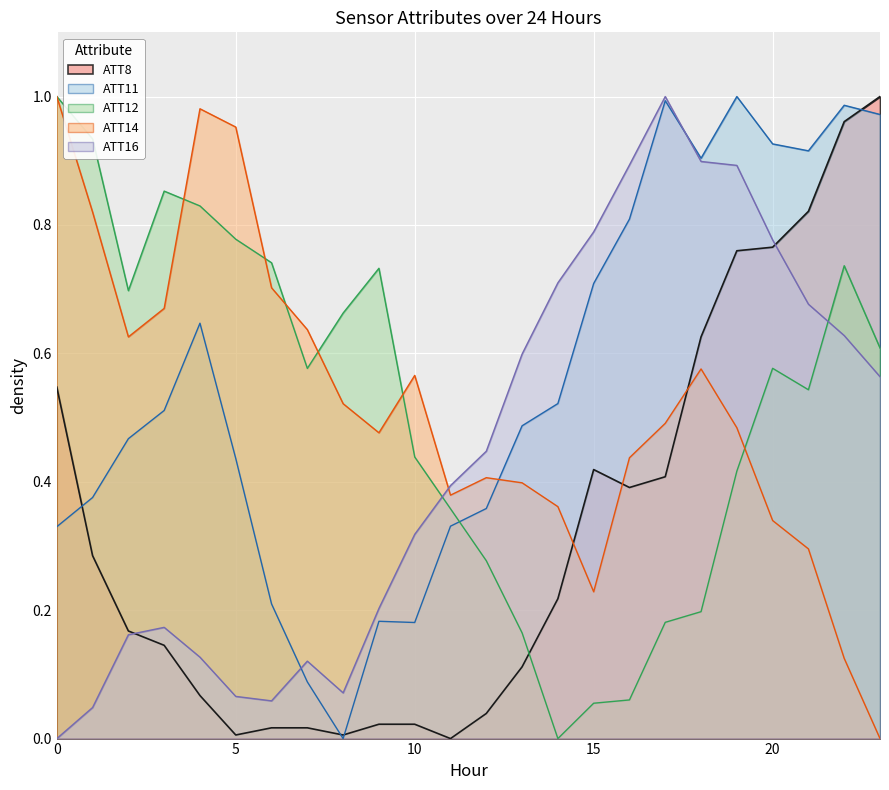

Reading left to right, transcribe all the data shown in this chart.

ATT8: 0.5	0.3	0.2	0.1	0.1	0.0	0.0	0.0	0.0	0.0	0.0	0.0	0.0	0.1	0.2	0.4	0.4	0.4	0.6	0.8	0.8	0.8	1.0	1.0
ATT11: 0.3	0.4	0.5	0.5	0.6	0.4	0.2	0.1	0.0	0.2	0.2	0.3	0.4	0.5	0.5	0.7	0.8	1.0	0.9	1.0	0.9	0.9	1.0	1.0
ATT12: 1.0	0.9	0.7	0.9	0.8	0.8	0.7	0.6	0.7	0.7	0.4	0.4	0.3	0.2	0.0	0.1	0.1	0.2	0.2	0.4	0.6	0.5	0.7	0.6
ATT14: 1.0	0.8	0.6	0.7	1.0	1.0	0.7	0.6	0.5	0.5	0.6	0.4	0.4	0.4	0.4	0.2	0.4	0.5	0.6	0.5	0.3	0.3	0.1	0.0
ATT16: 0.0	0.0	0.2	0.2	0.1	0.1	0.1	0.1	0.1	0.2	0.3	0.4	0.4	0.6	0.7	0.8	0.9	1.0	0.9	0.9	0.8	0.7	0.6	0.6